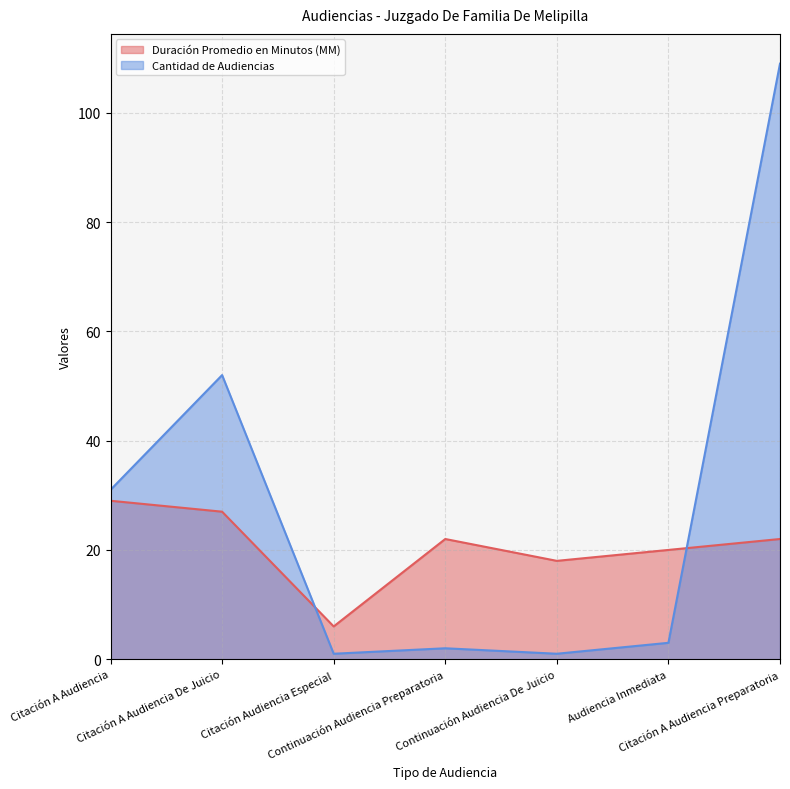

After their last crossing, which series has the higher values: Cantidad de Audiencias or Duración Promedio en Minutos (MM)?

Cantidad de Audiencias